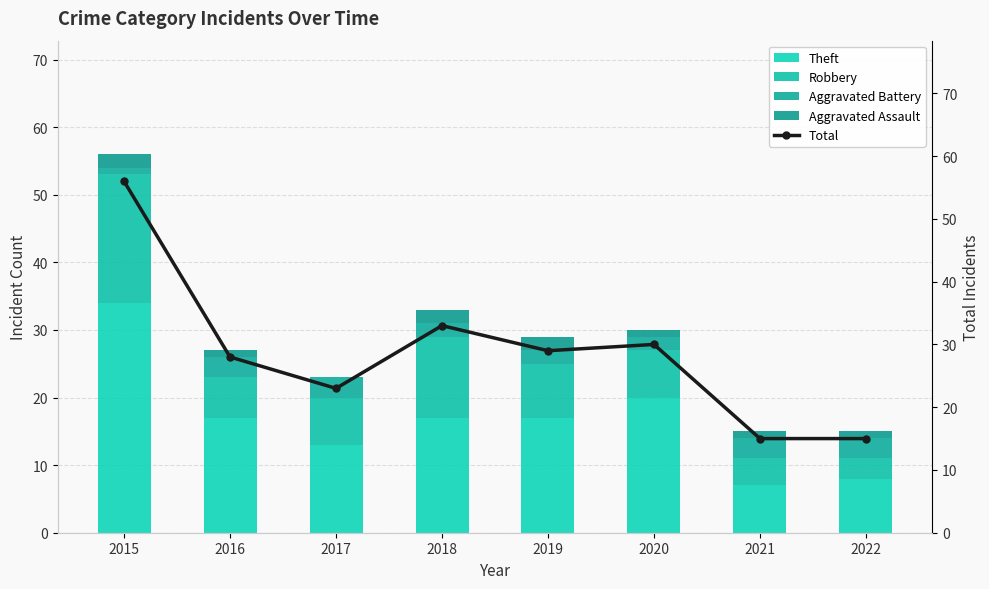

The Aggravated Assault series shows 1 at 2021. True or false?

True